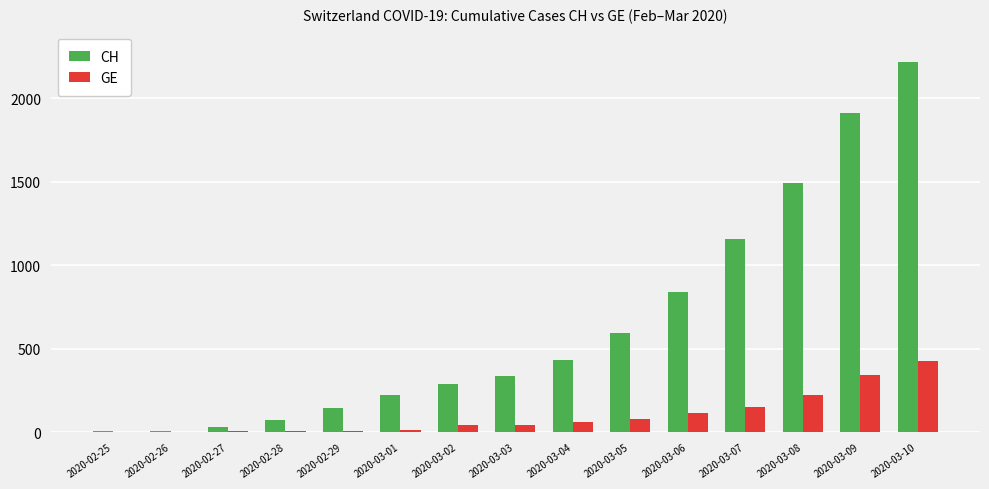

At which category is the sum across all series the highest?

2020-03-10